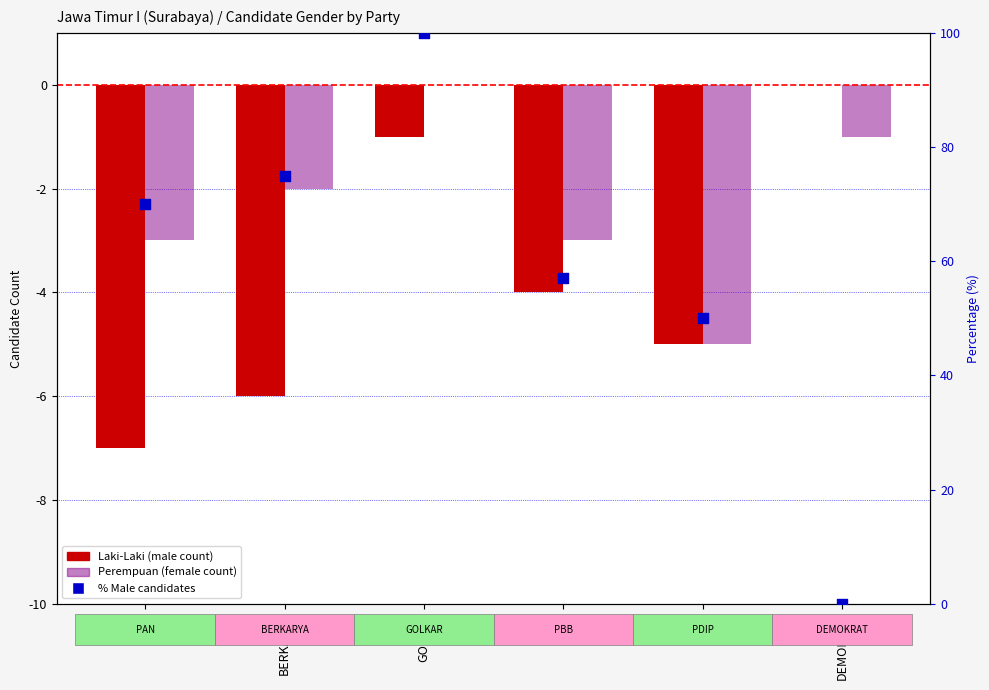

What are all the series names shown in the legend?

Laki-Laki, Perempuan, % Male